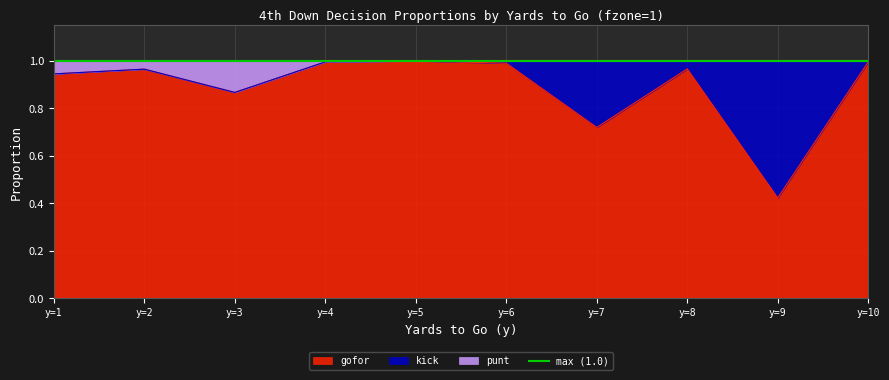

Where is gofor nearest to the value 0?

y=9